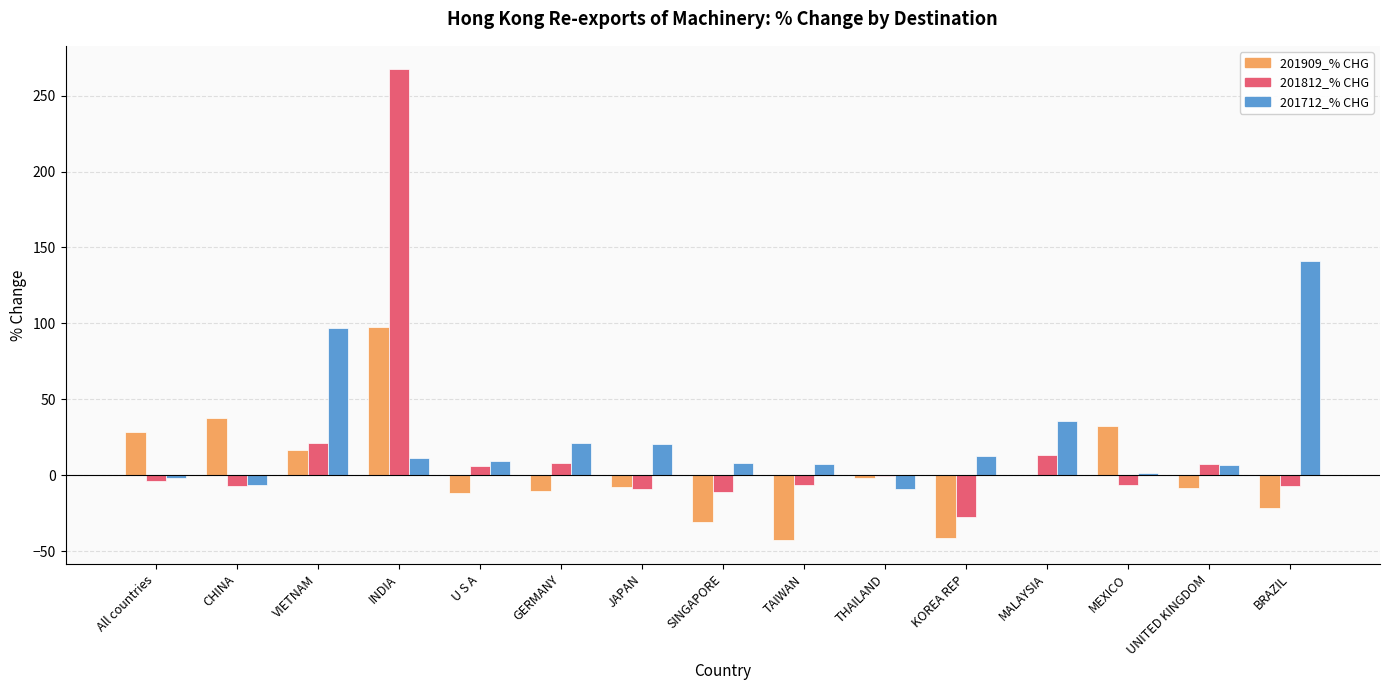

The 201909_% CHG series shows -53.1 at SINGAPORE. True or false?

False